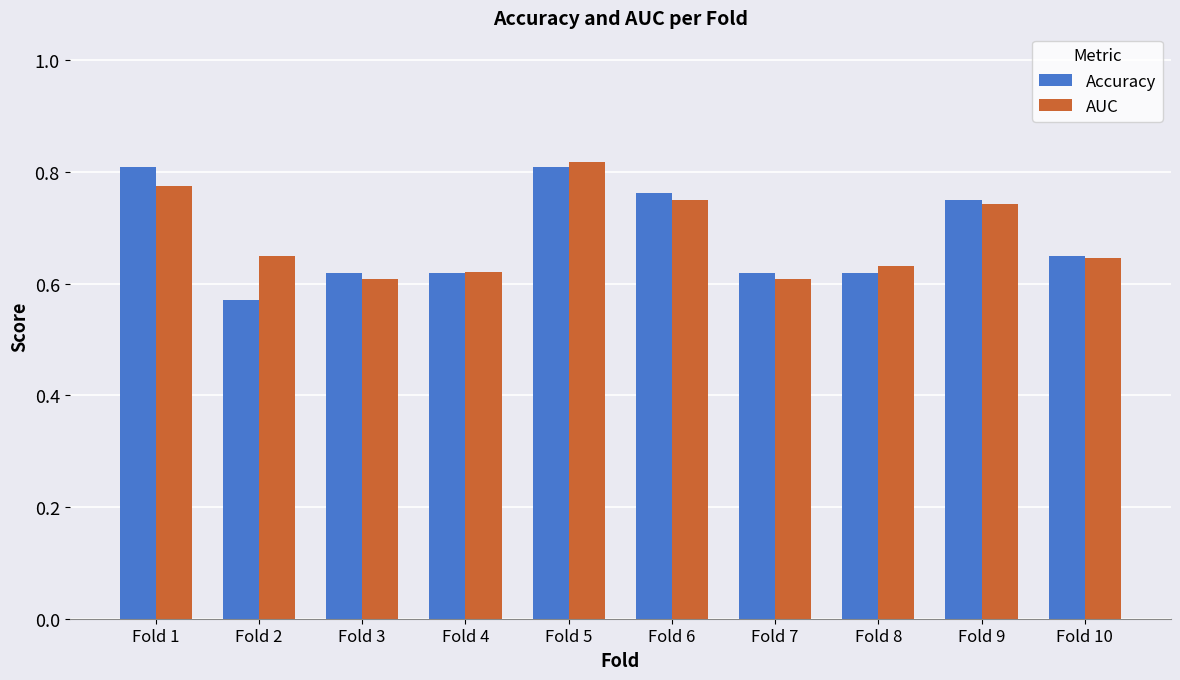

What is the sum of all Accuracy values?

6.8